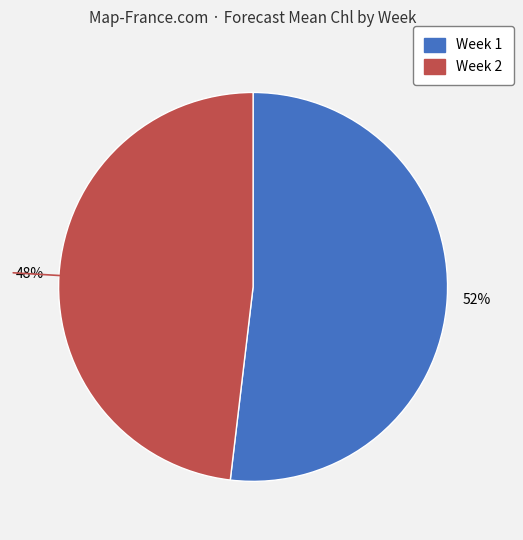

How many segments does this pie chart have?

2